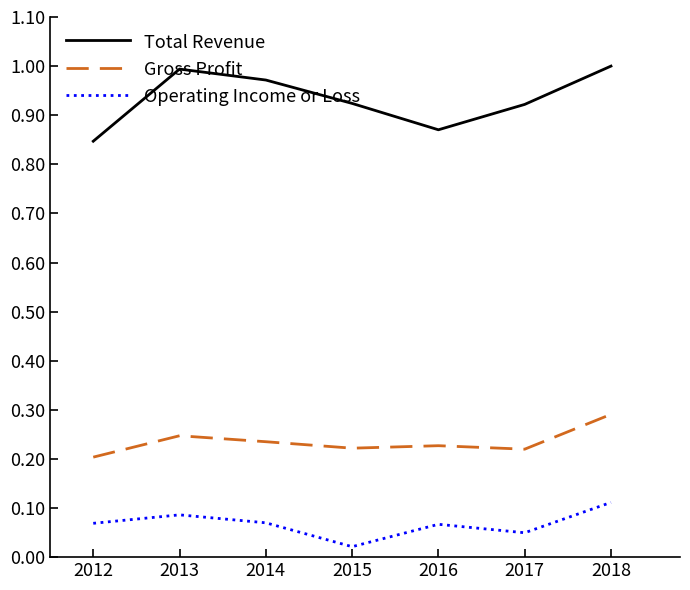

Which series has the widest spread of values?

Total Revenue